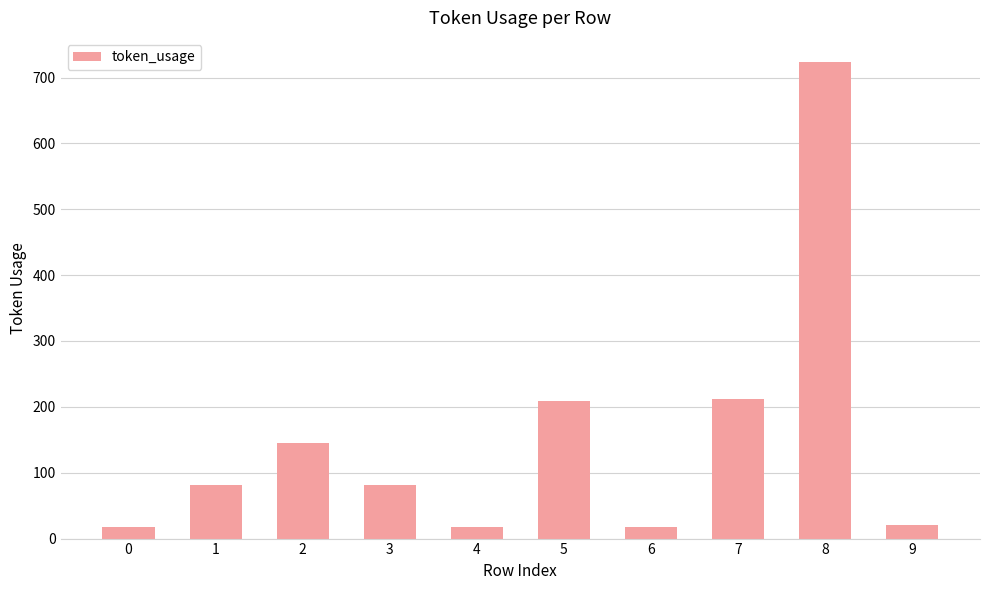

The chart shows a value of 20 at 9. True or false?

True